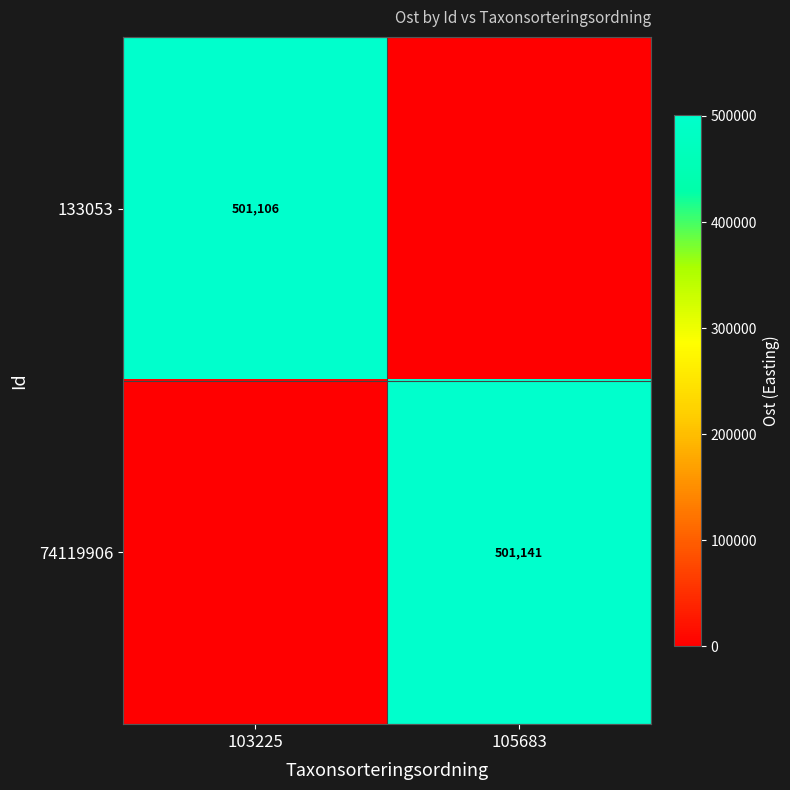

The value of 133053 at 103225 is 883226. True or false?

False